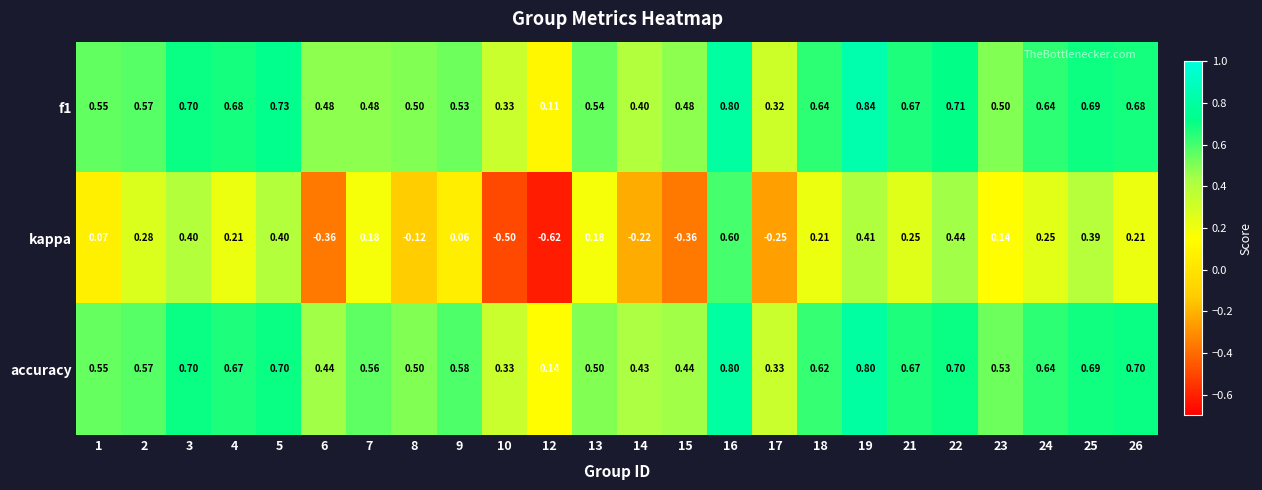

Which series changed the most between 22 and 25?

kappa